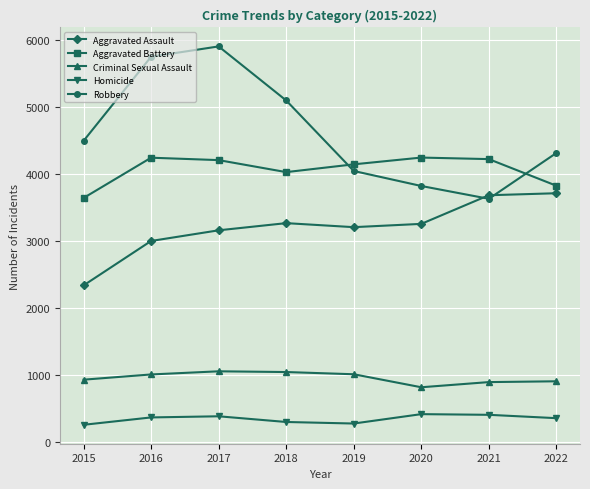

Which series has the largest range (max minus min)?

Robbery